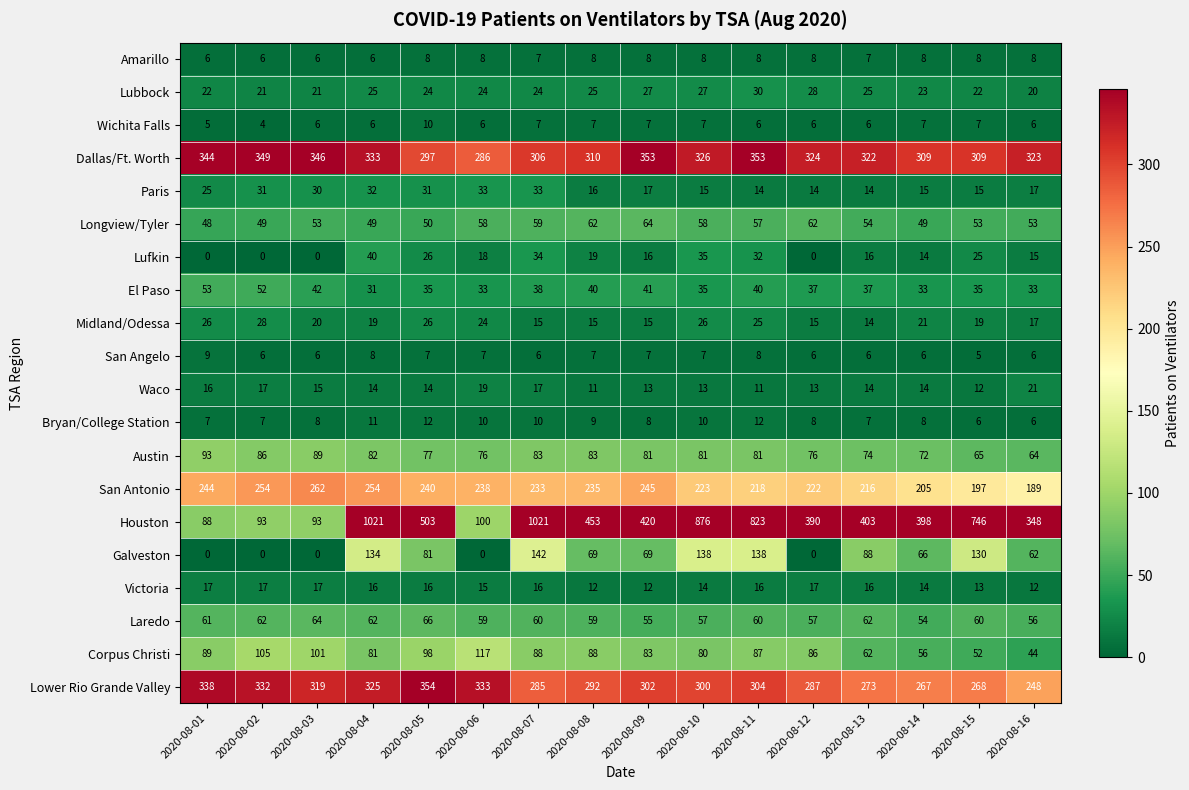

Which series has the widest spread of values?

Houston